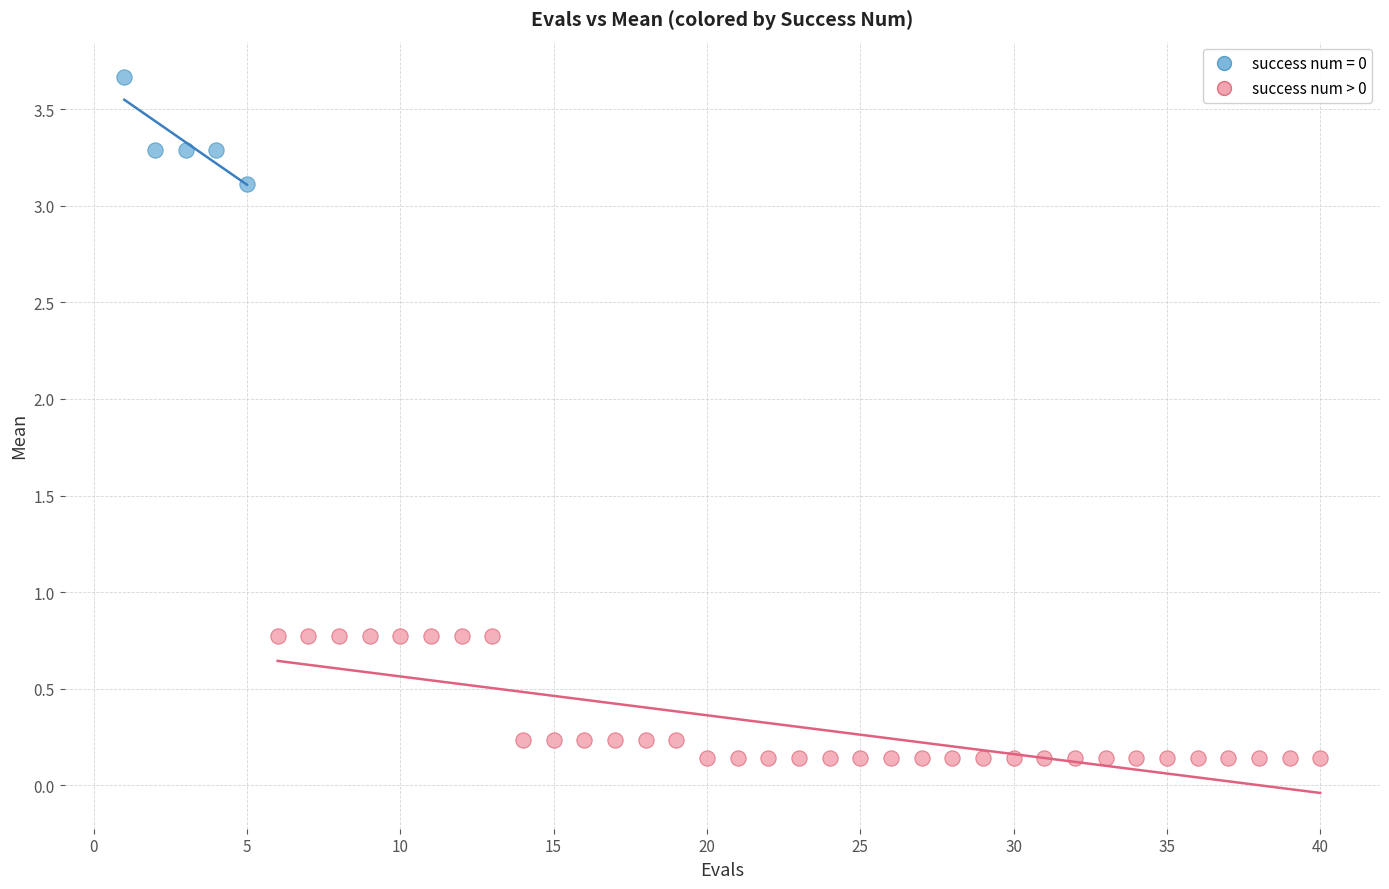

Which series reaches the maximum Y coordinate?

success num = 0